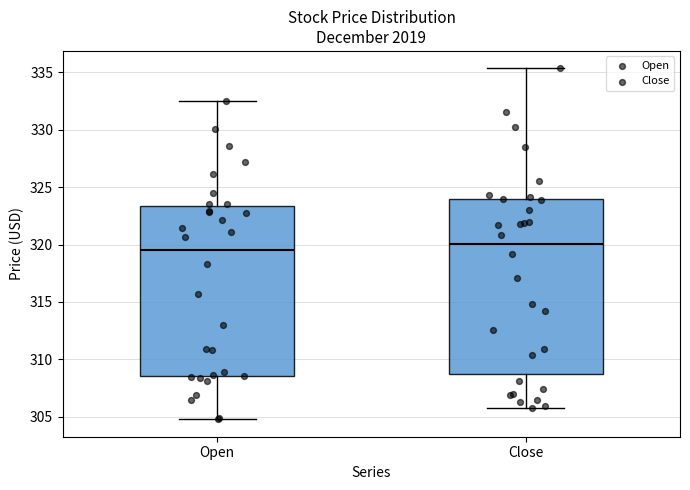

Reading left to right, read every box against the y-axis: the position of its median line, the range the box covers, and the ends of its whiskers. The values are not printed on the chart, so give them approximately, as read against the axis.

Open: median 319.5, box 308.5 to 323.5, whiskers 305.0 to 332.5
Close: median 320.0, box 308.5 to 324.0, whiskers 306.0 to 335.5